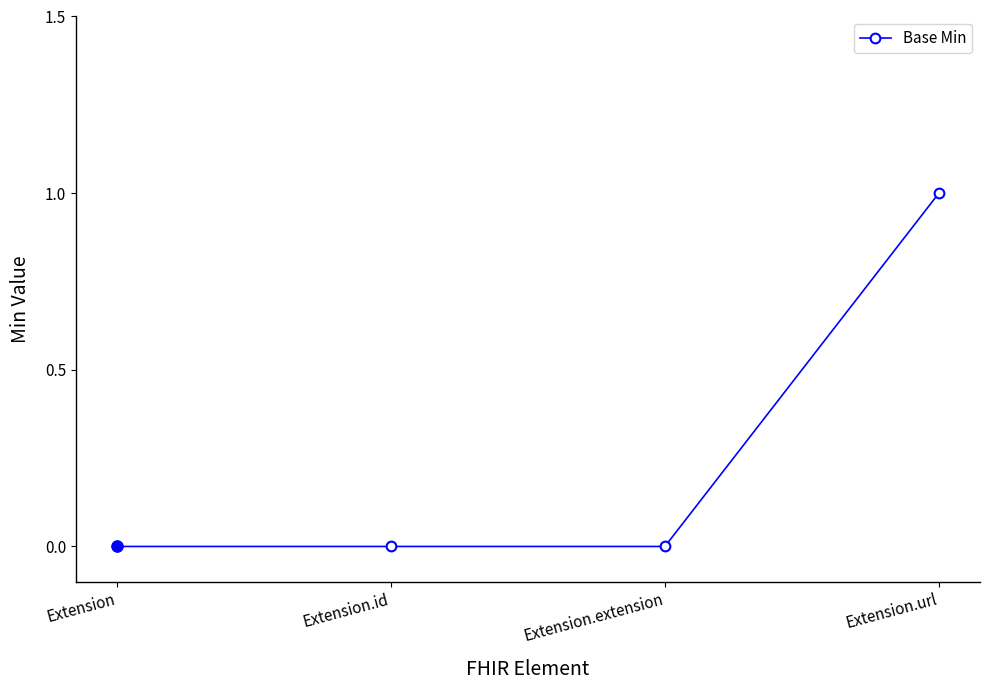

Reading left to right, transcribe all the data shown in this chart.

Extension=0	Extension.id=0	Extension.extension=0	Extension.url=1